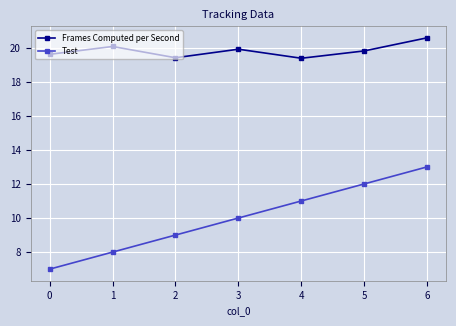

What is the value of the Frames Computed per Second point at the 3rd from the left?

19.4